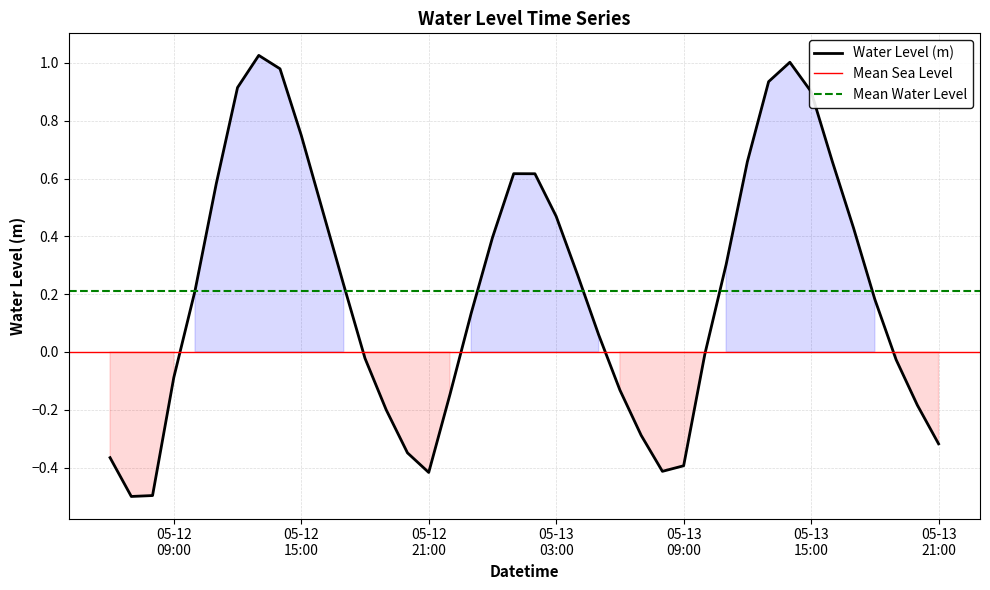

What position from the left is 05-12 09:00?

4